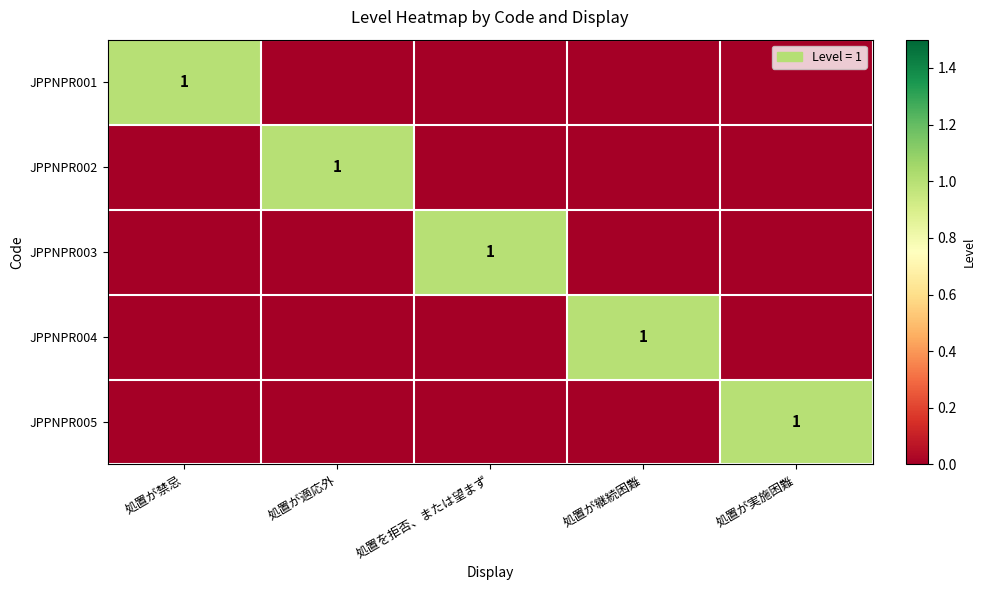

The JPPNPR002 series shows 1 at 処置が適応外. True or false?

True